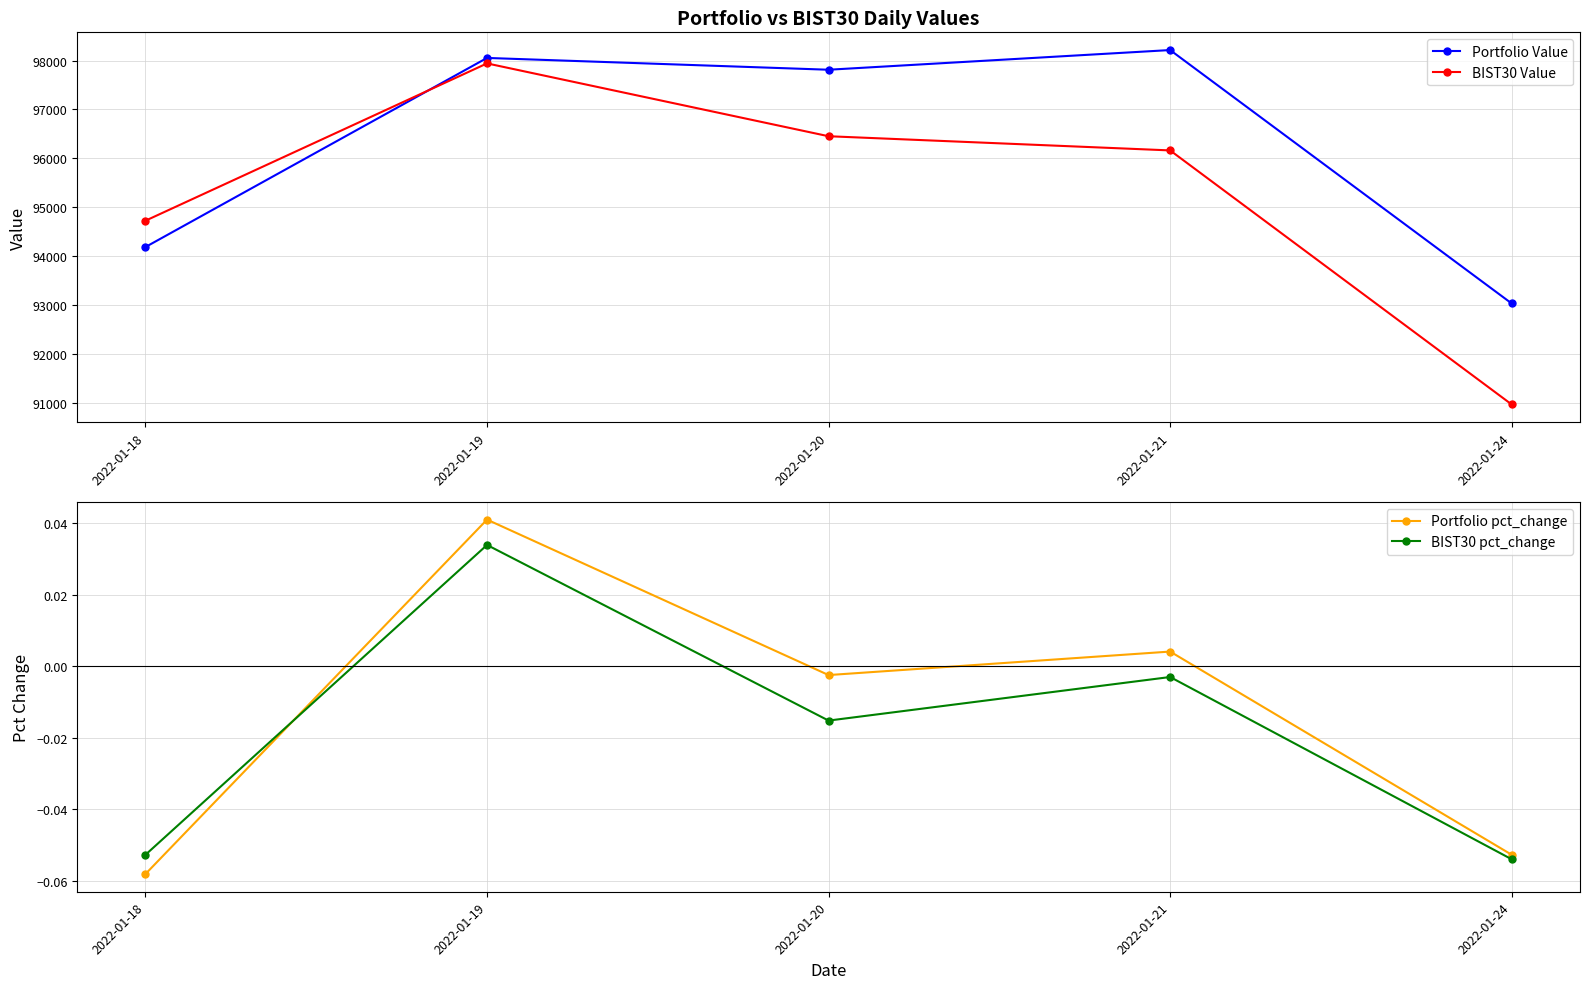

What is the difference between the maximum and minimum values in the BIST30 pct_change series?

0.1